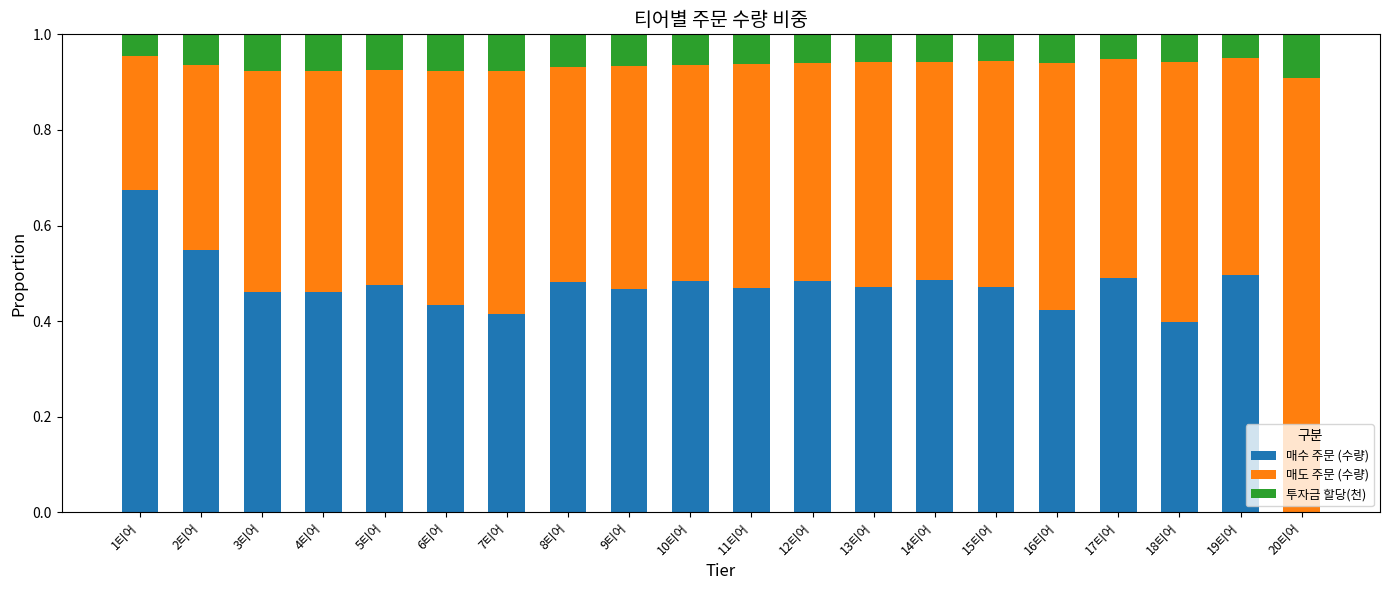

At which label does 매수 주문 (수량) reach its peak?

1티어